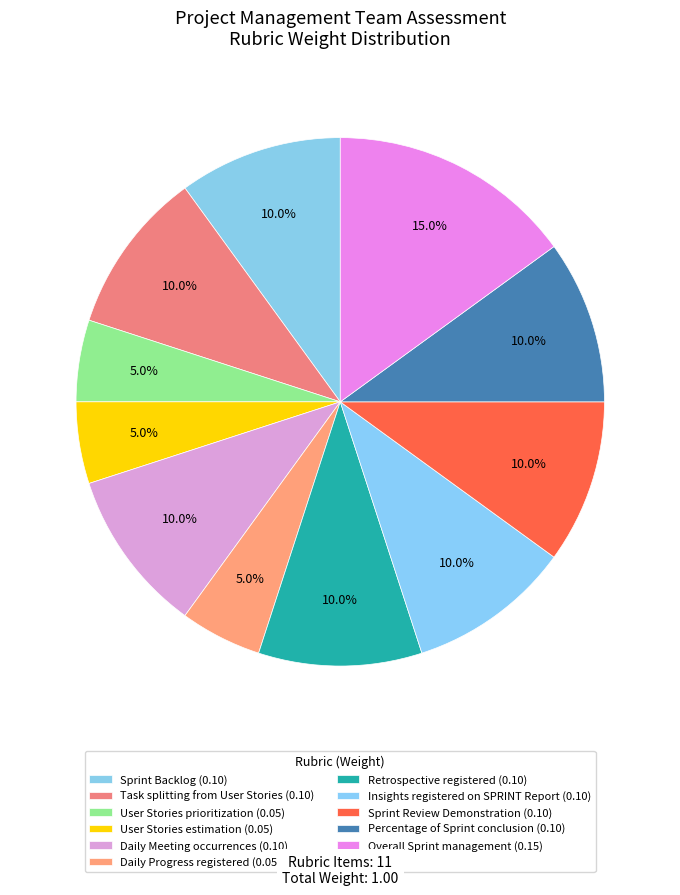

True or false: Task splitting from User Stories accounts for 23% of the total.

False